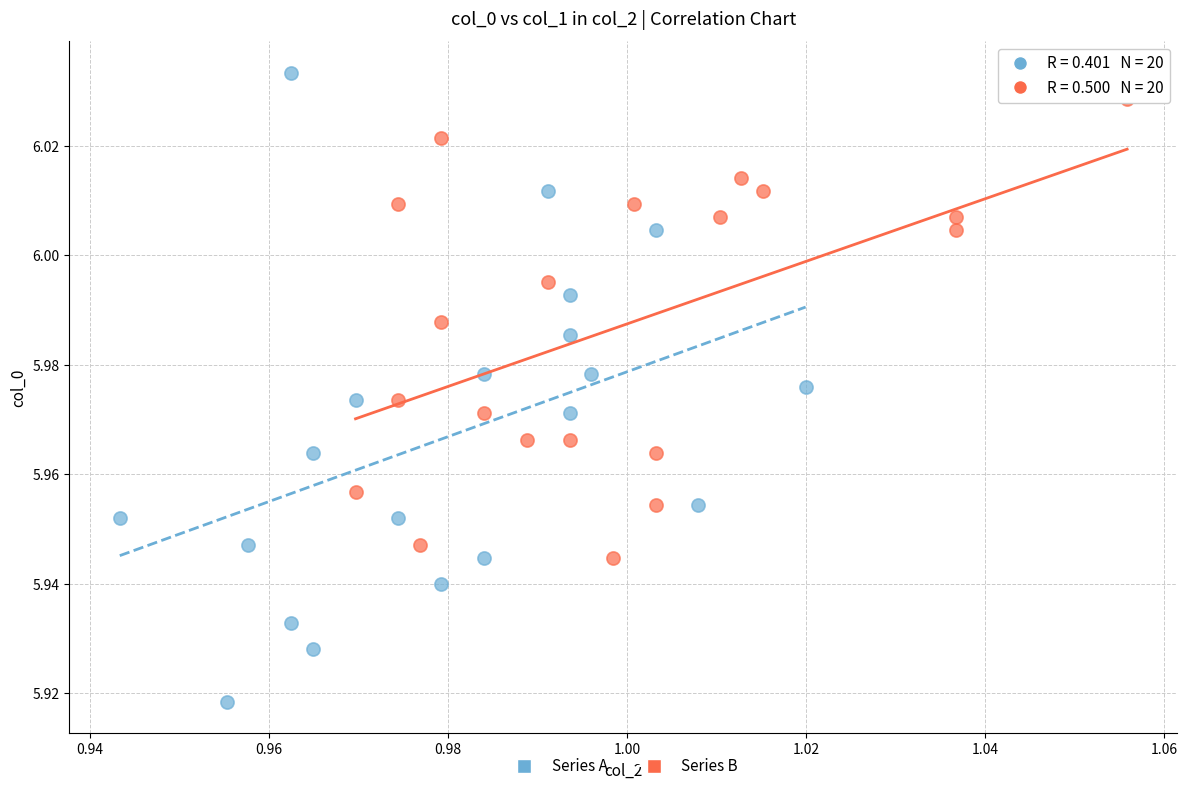

Which series has the largest Y range (max minus min)?

Series A